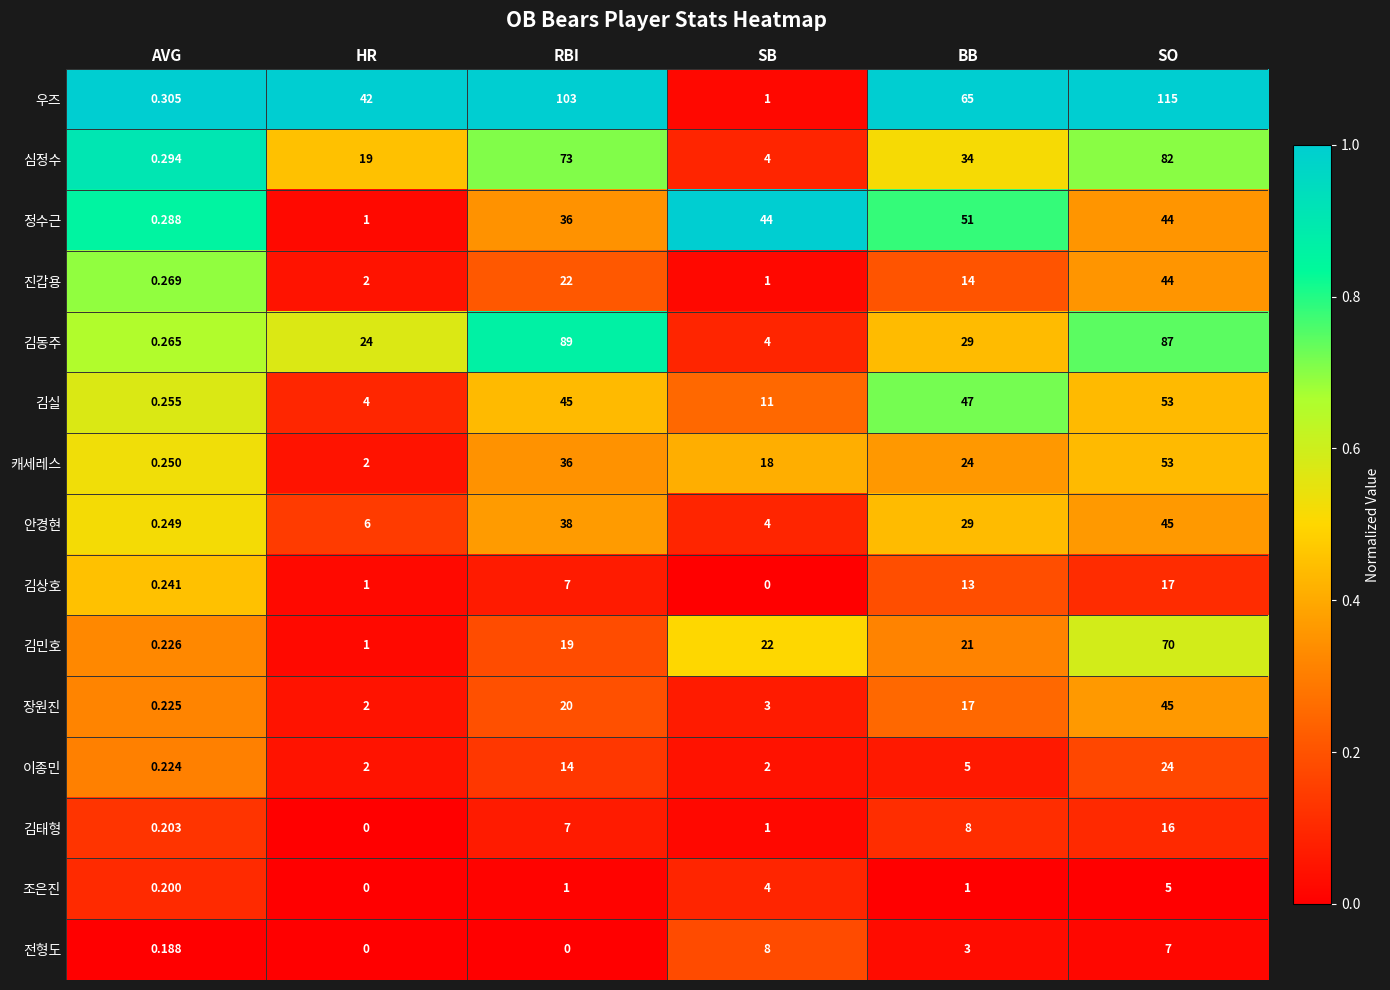

Which series has the largest total across all categories?

우즈